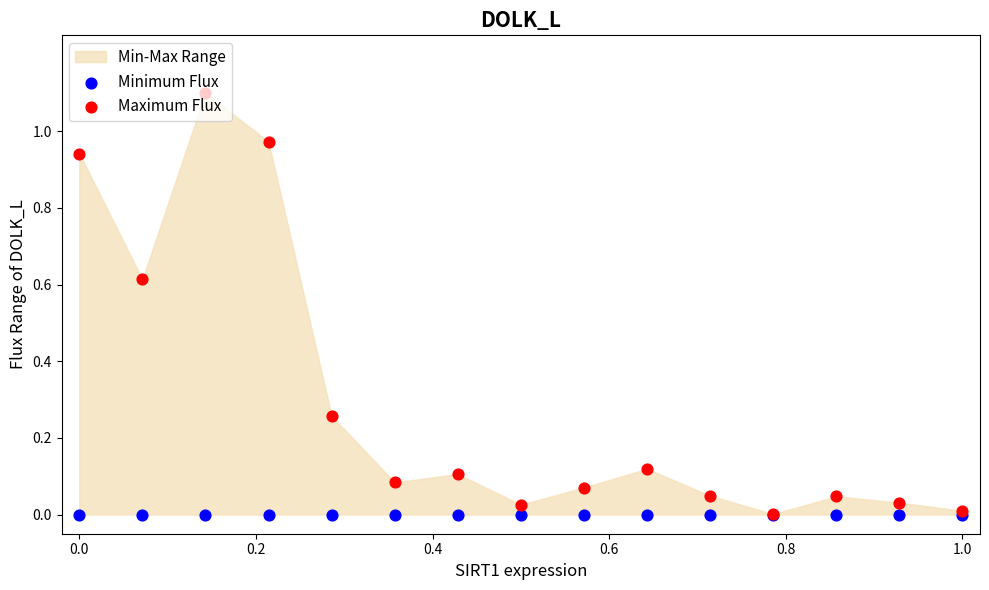

Which series has the largest Y range (max minus min)?

Maximum Flux